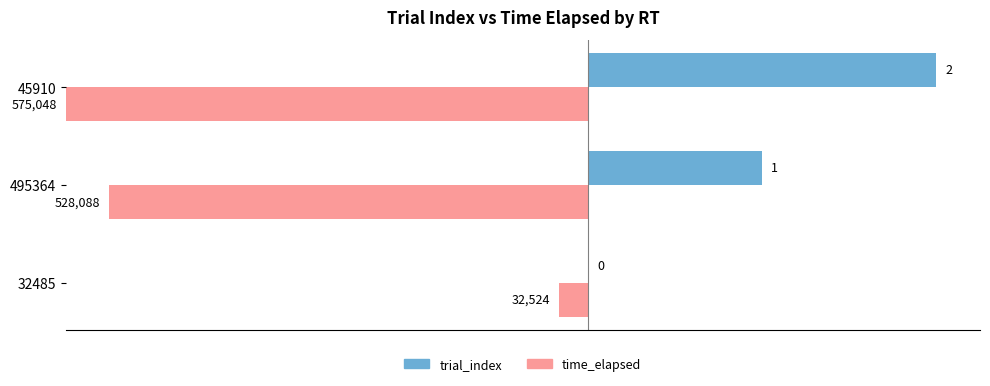

Which series has the largest range (max minus min)?

time_elapsed